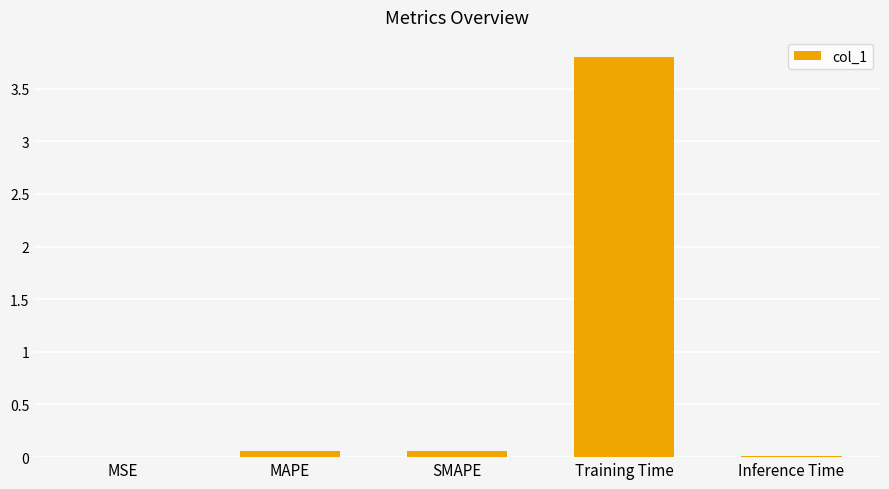

What is the sum of all values?

3.9